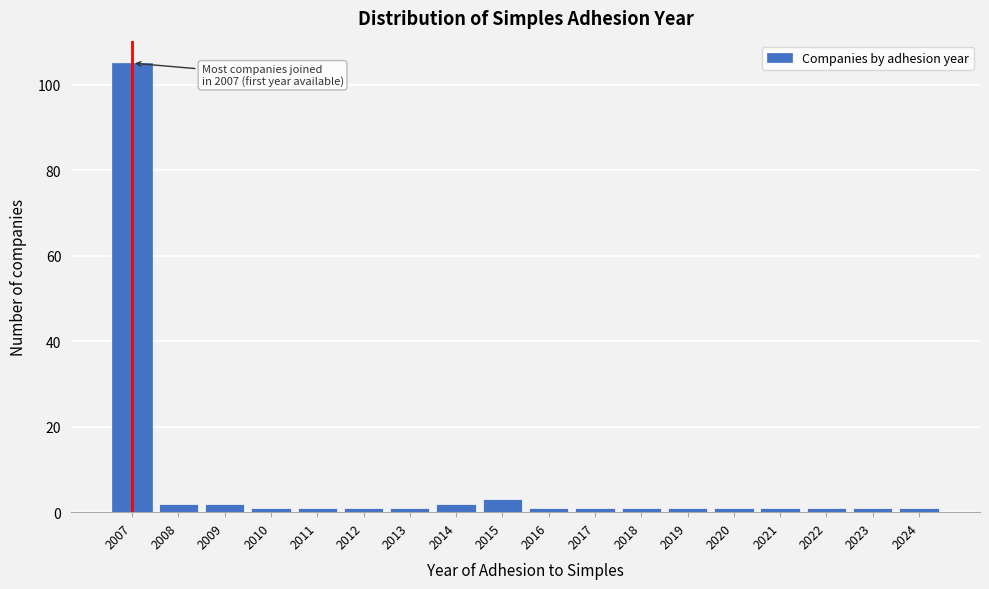

Reading left to right, extract all data points from this chart.

105	2	2	1	1	1	1	2	3	1	1	1	1	1	1	1	1	1